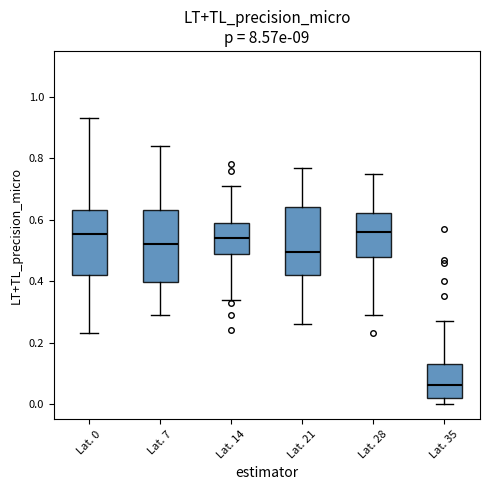

Reading left to right, read every box against the y-axis: the position of its median line, the range the box covers, and the ends of its whiskers. The values are not printed on the chart, so give them approximately, as read against the axis.

Lat. 0: median 0.56, box 0.42 to 0.64, whiskers 0.24 to 0.94
Lat. 7: median 0.52, box 0.40 to 0.64, whiskers 0.30 to 0.84
Lat. 14: median 0.54, box 0.48 to 0.60, whiskers 0.34 to 0.72
Lat. 21: median 0.50, box 0.42 to 0.64, whiskers 0.26 to 0.78
Lat. 28: median 0.56, box 0.48 to 0.62, whiskers 0.30 to 0.76
Lat. 35: median 0.06, box 0.02 to 0.14, whiskers 0.00 to 0.28